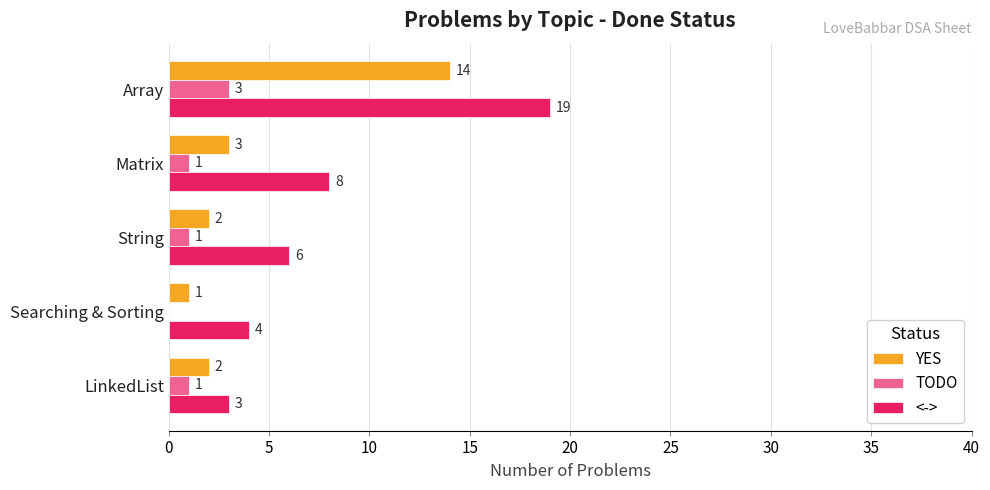

Is it true that YES equals 1 at Searching & Sorting?

True